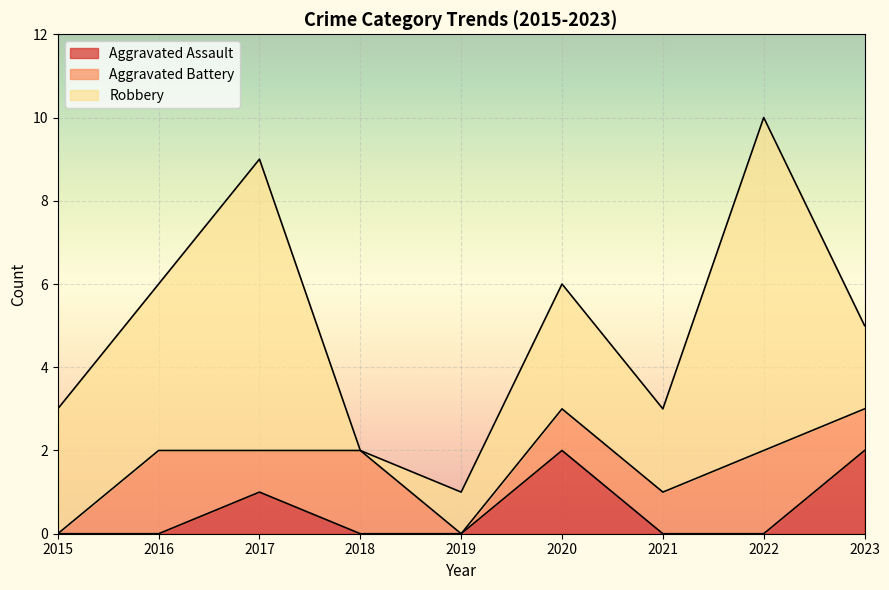

Is it true that Aggravated Assault equals 0 at 2015?

True